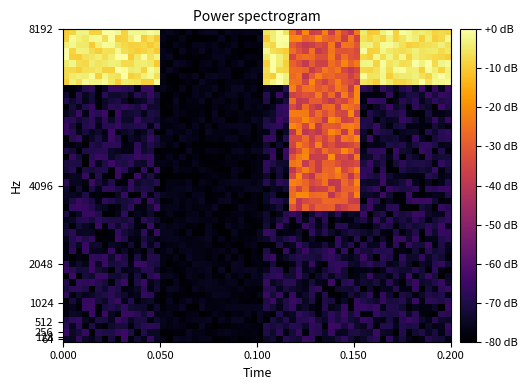

How many distinct data groups are displayed?

2